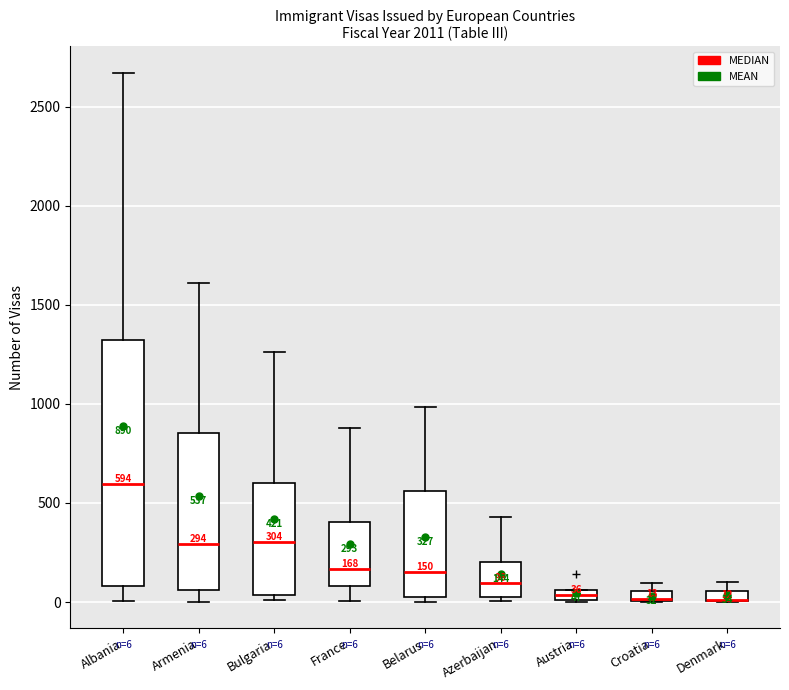

Which box is the tallest, from its lower edge to its upper edge?

Albania